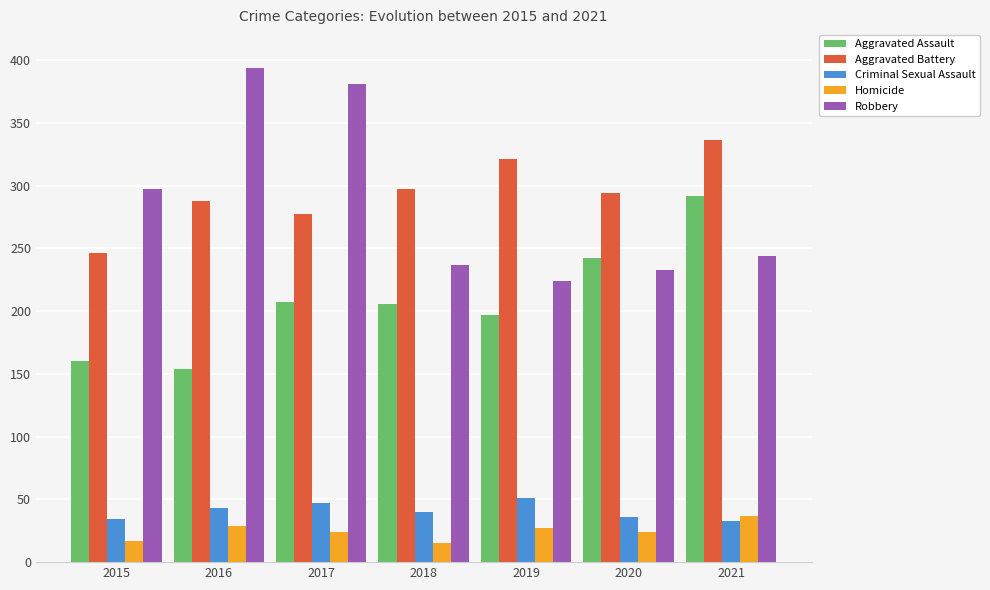

True or false: Aggravated Assault has a value of 206 at 2018.

True